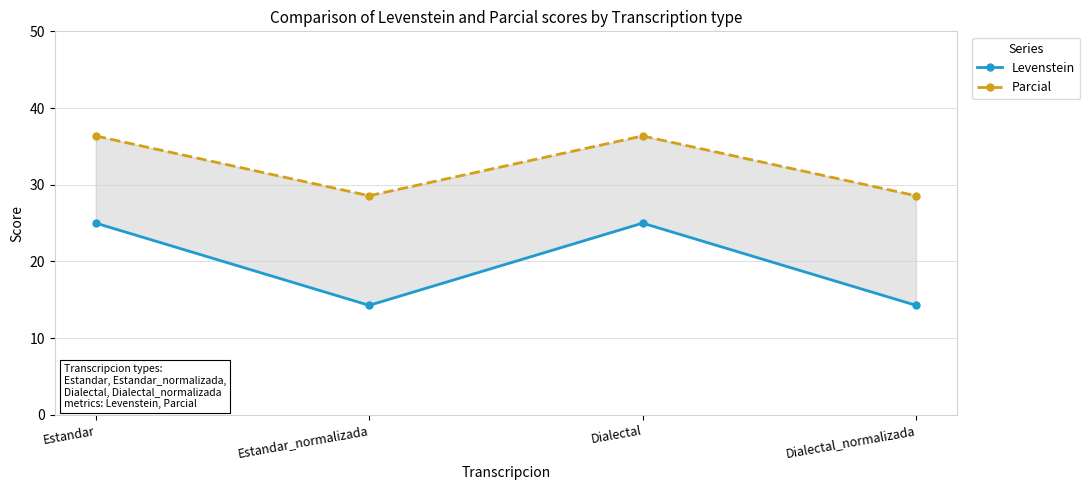

List the series in order of their overall mean, highest first.

Parcial, Levenstein